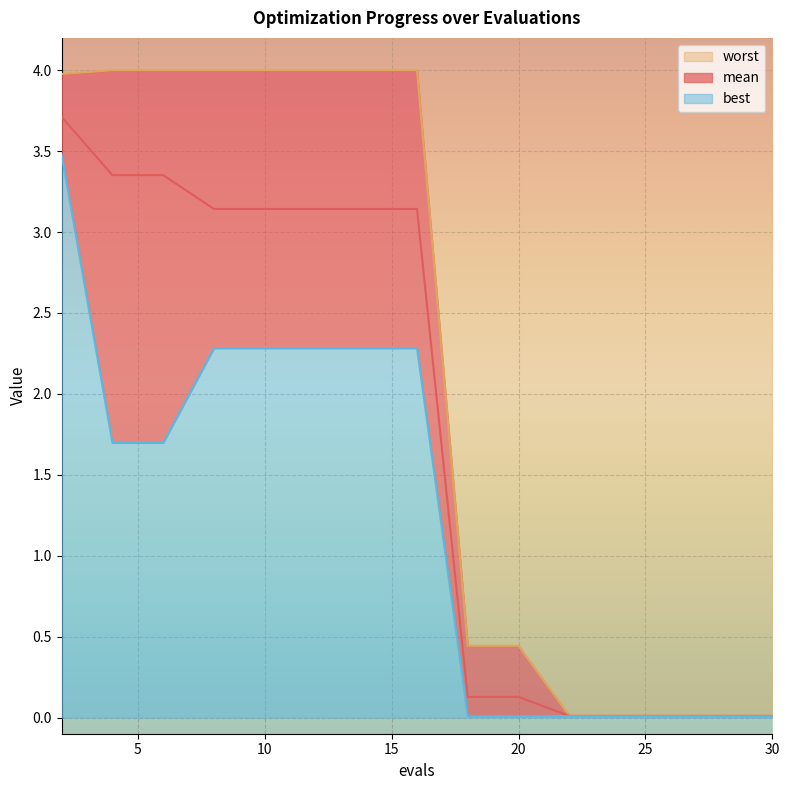

Reading left to right, list all the values displayed in this chart.

mean: 2=3.7	4=3.4	6=3.4	8=3.1	10=3.1	12=3.1	14=3.1	16=3.1	18=0.1	20=0.1	22=0.0	24=0.0	26=0.0	28=0.0	30=0.0
best: 2=3.5	4=1.7	6=1.7	8=2.3	10=2.3	12=2.3	14=2.3	16=2.3	18=0.0	20=0.0	22=0.0	24=0.0	26=0.0	28=0.0	30=0.0
worst: 2=4.0	4=4.0	6=4.0	8=4.0	10=4.0	12=4.0	14=4.0	16=4.0	18=0.4	20=0.4	22=0.0	24=0.0	26=0.0	28=0.0	30=0.0